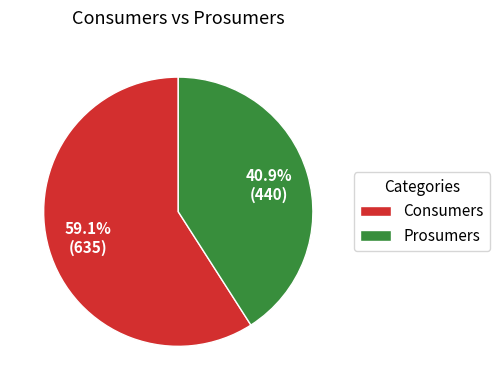

To the nearest percent, what percentage of the pie is Consumers?

59%